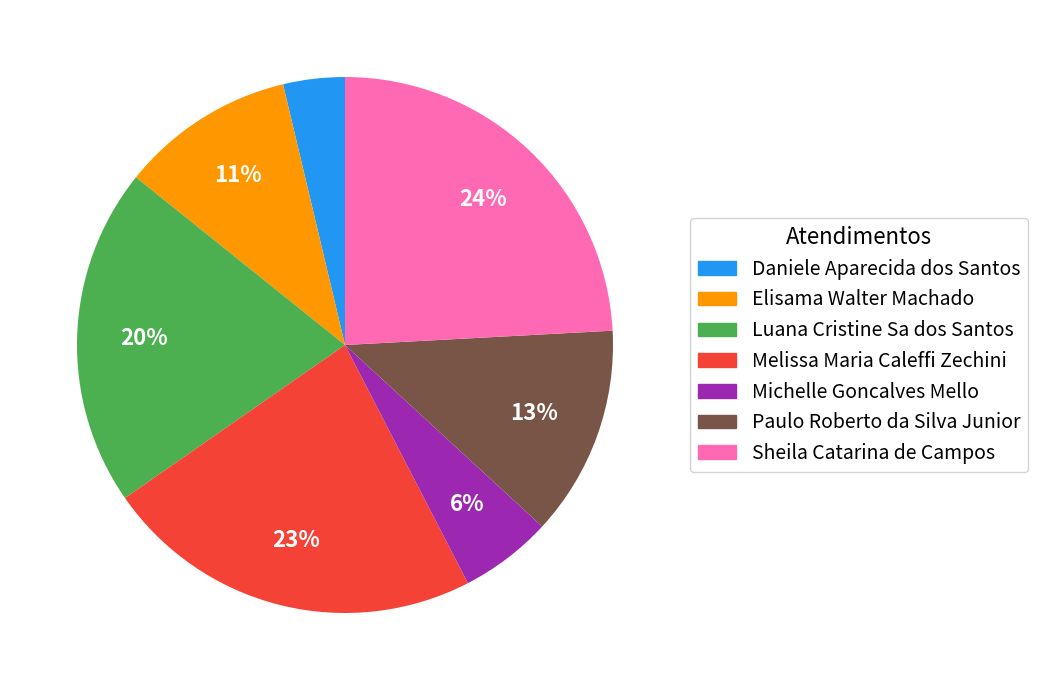

Rank the categories by value from highest to lowest.

Sheila Catarina de Campos, Melissa Maria Caleffi Zechini, Luana Cristine Sa dos Santos, Paulo Roberto da Silva Junior, Elisama Walter Machado, Michelle Goncalves Mello, Daniele Aparecida dos Santos